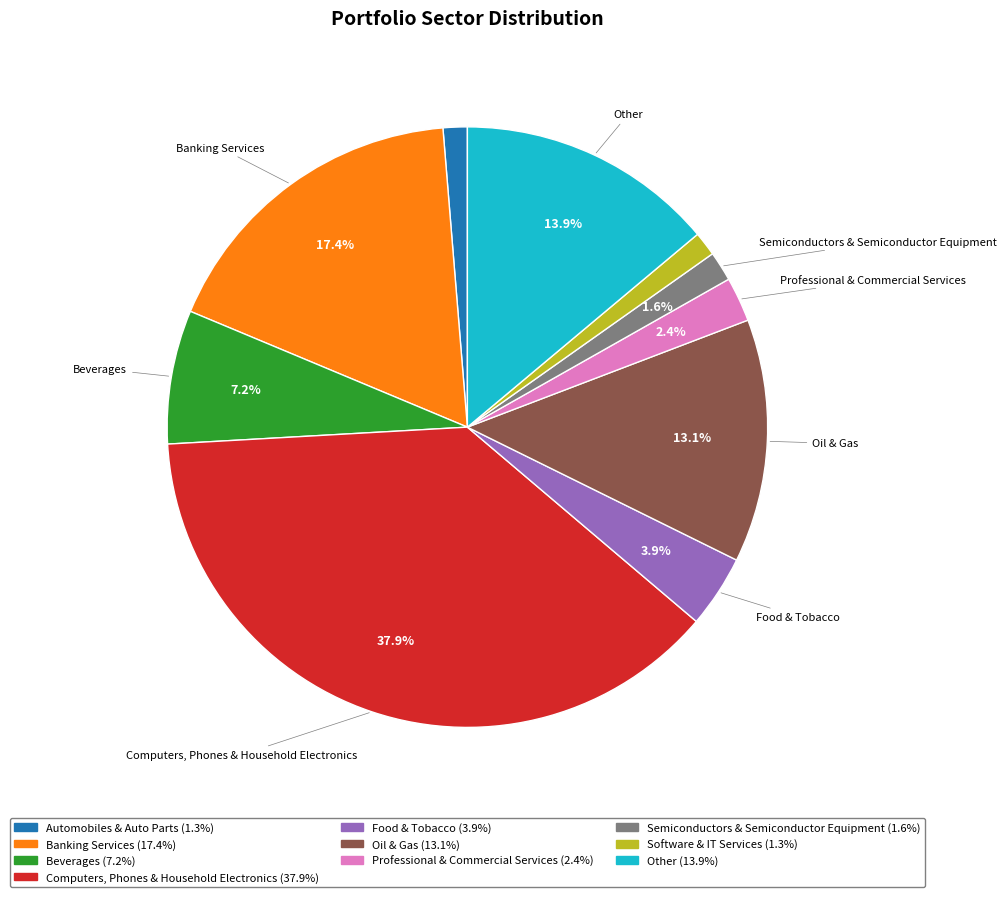

To the nearest percent, what is the difference between the largest and smallest slice percentages?

37%